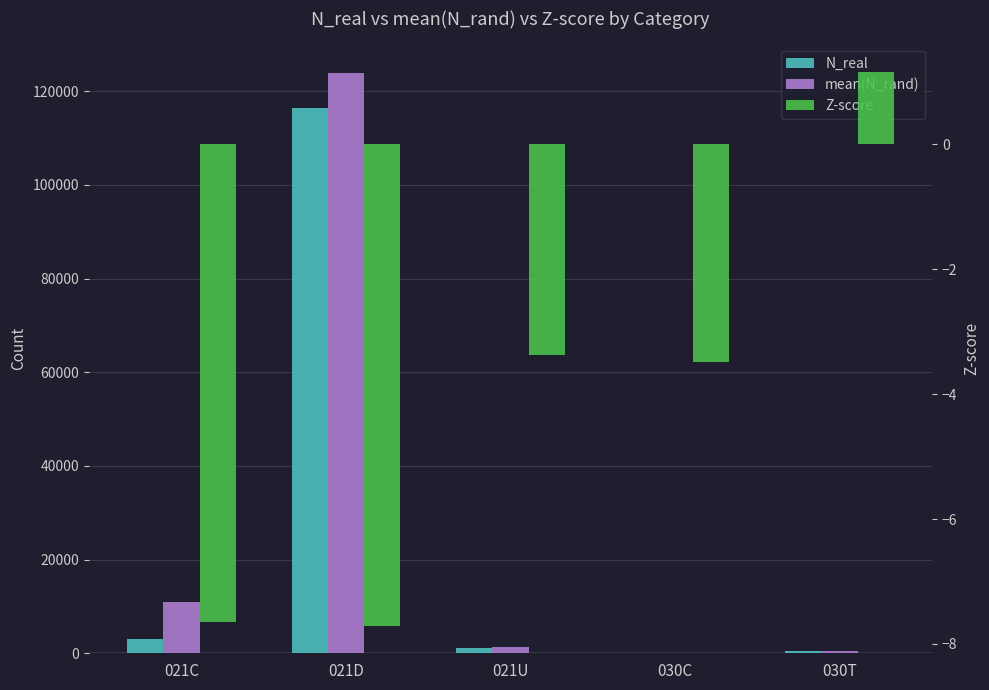

At which category is the sum across all series the highest?

021D